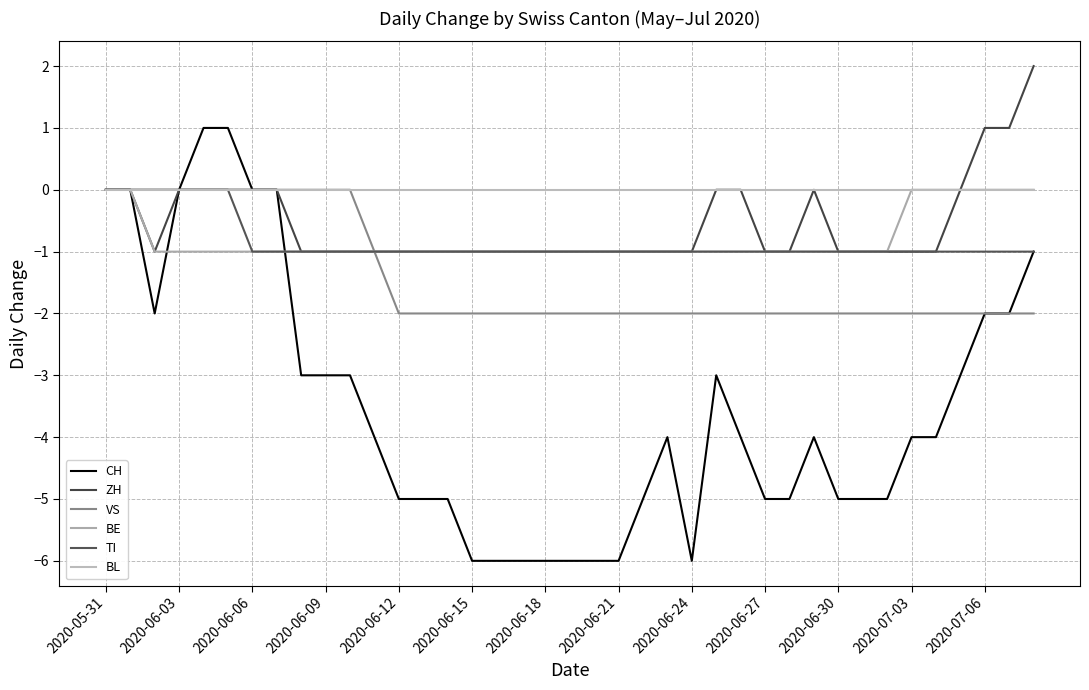

Reading left to right, list all the values displayed in this chart.

CH: 0	0	-2	0	1	1	0	0	-3	-3	-3	-4	-5	-5	-5	-6	-6	-6	-6	-6	-6	-6	-5	-4	-6	-3	-4	-5	-5	-4	-5	-5	-5	-4	-4	-3	-2	-2	-1
ZH: 0	0	-1	0	0	0	0	0	-1	-1	-1	-1	-1	-1	-1	-1	-1	-1	-1	-1	-1	-1	-1	-1	-1	0	0	-1	-1	0	-1	-1	-1	-1	-1	0	1	1	2
VS: 0	0	0	0	0	0	0	0	0	0	0	-1	-2	-2	-2	-2	-2	-2	-2	-2	-2	-2	-2	-2	-2	-2	-2	-2	-2	-2	-2	-2	-2	-2	-2	-2	-2	-2	-2
BE: 0	0	-1	-1	-1	-1	-1	-1	-1	-1	-1	-1	-1	-1	-1	-1	-1	-1	-1	-1	-1	-1	-1	-1	-1	-1	-1	-1	-1	-1	-1	-1	-1	0	0	0	0	0	0
TI: 0	0	0	0	0	0	-1	-1	-1	-1	-1	-1	-1	-1	-1	-1	-1	-1	-1	-1	-1	-1	-1	-1	-1	-1	-1	-1	-1	-1	-1	-1	-1	-1	-1	-1	-1	-1	-1
BL: 0	0	0	0	0	0	0	0	0	0	0	0	0	0	0	0	0	0	0	0	0	0	0	0	0	0	0	0	0	0	0	0	0	0	0	0	0	0	0